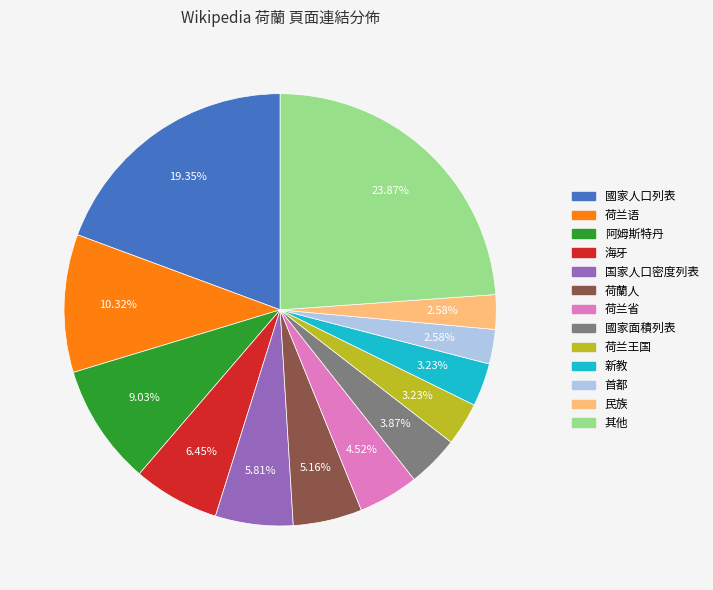

Is there any slice that represents more than half of the pie?

No